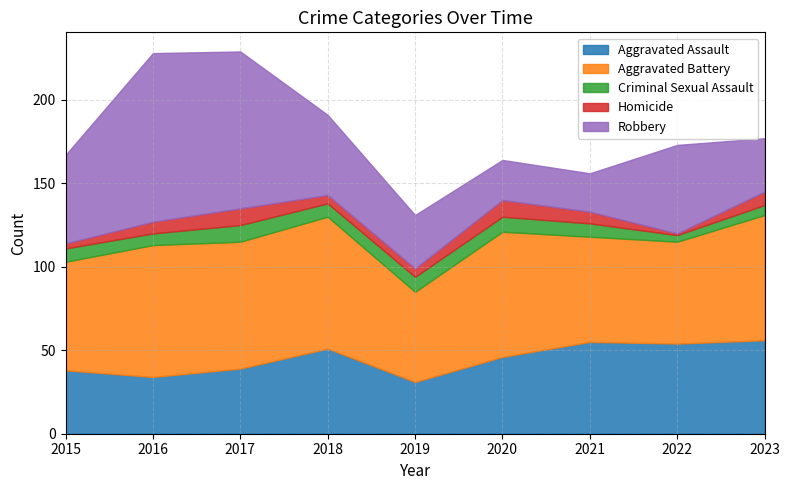

Does the chart have visible grid lines?

Yes